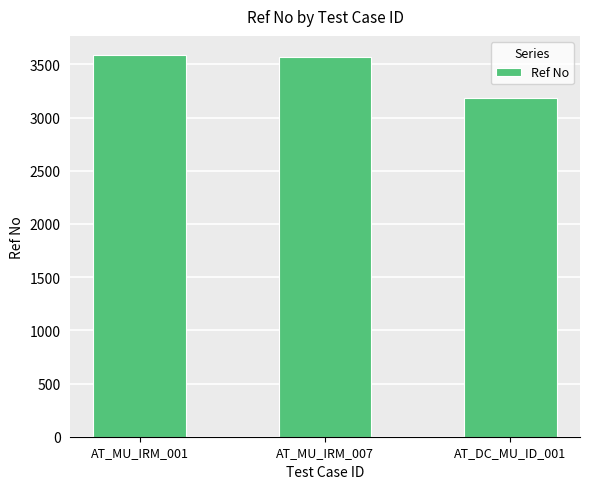

True or false: the data shows 3572 at AT_MU_IRM_007.

True